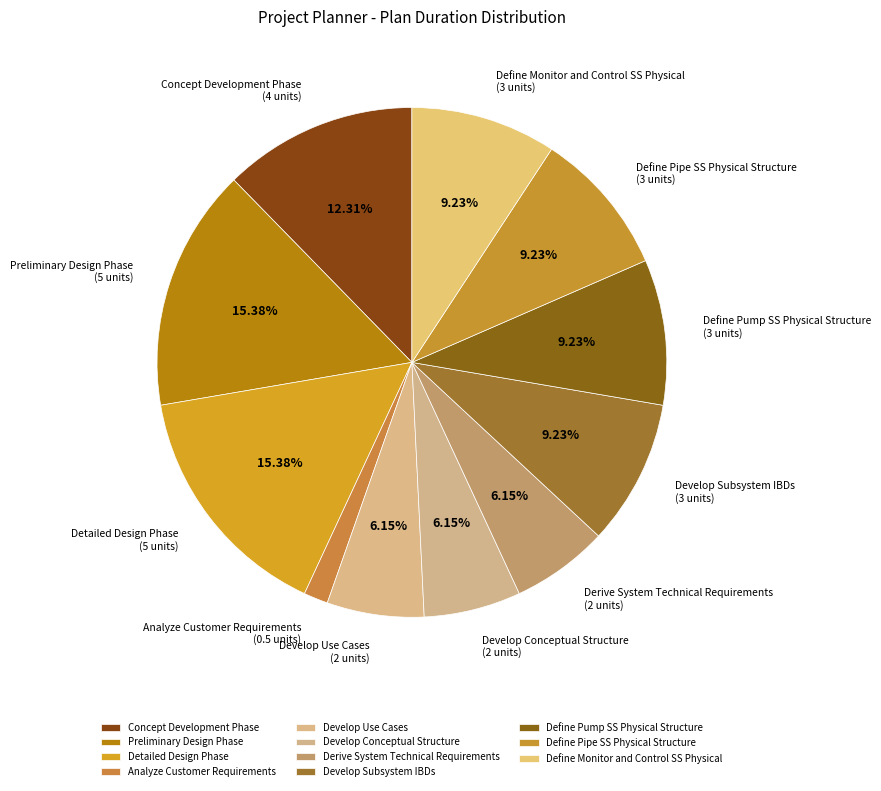

Which slice is the smallest?

Analyze Customer Requirements